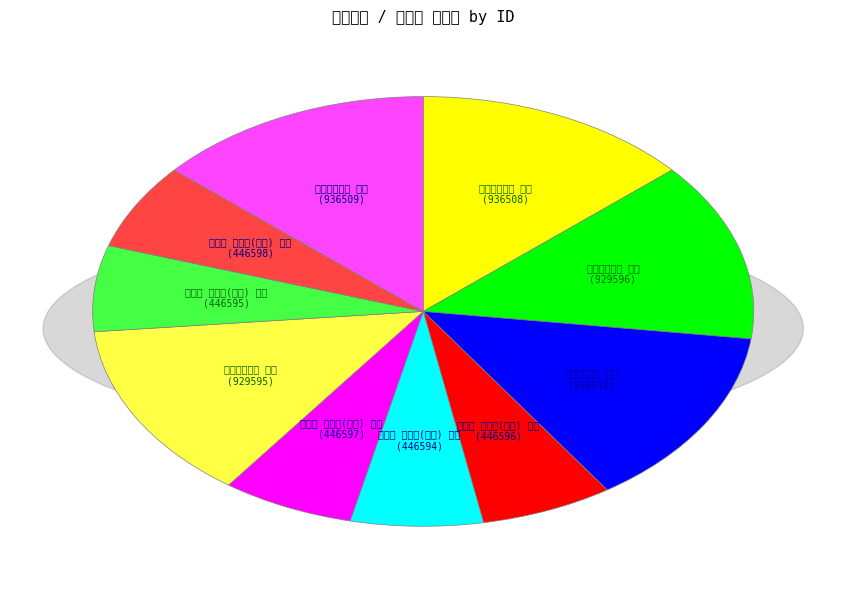

Rank the categories by value from lowest to highest.

小秦王 忆往事(五首) 其一, 小秦王 忆往事(五首) 其二, 小秦王 忆往事(五首) 其三, 小秦王 忆往事(五首) 其四, 小秦王 忆往事(五首) 其五, 追感往事五首 其二, 追感往事五首 其五, 追感往事五首 其四, 追感往事五首 其一, 追感往事五首 其三